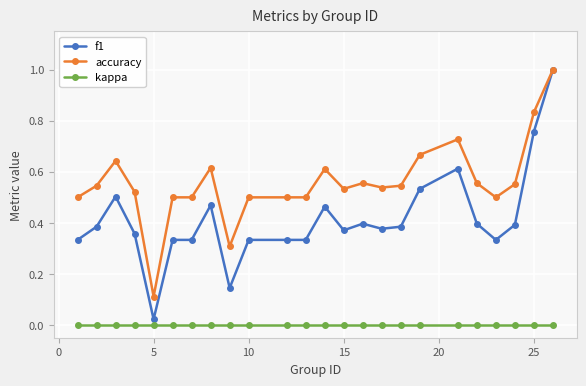

True or false: accuracy and kappa cross at least once.

False